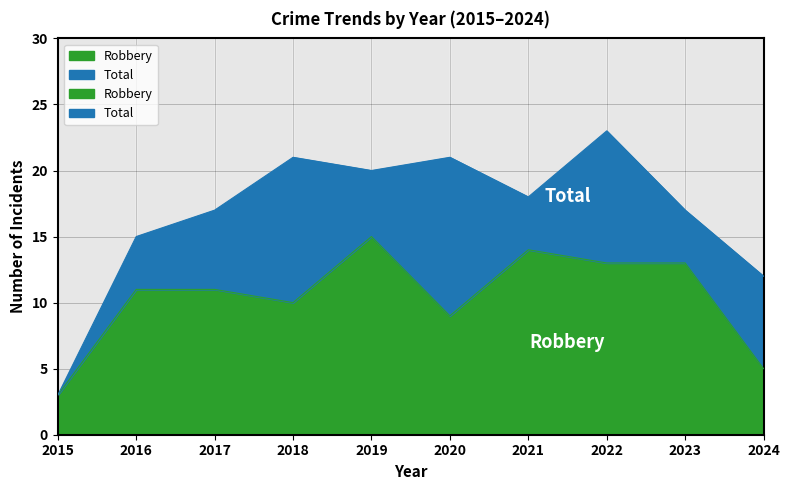

In Robbery, how many points are higher than both neighbors (excluding endpoints)?

2